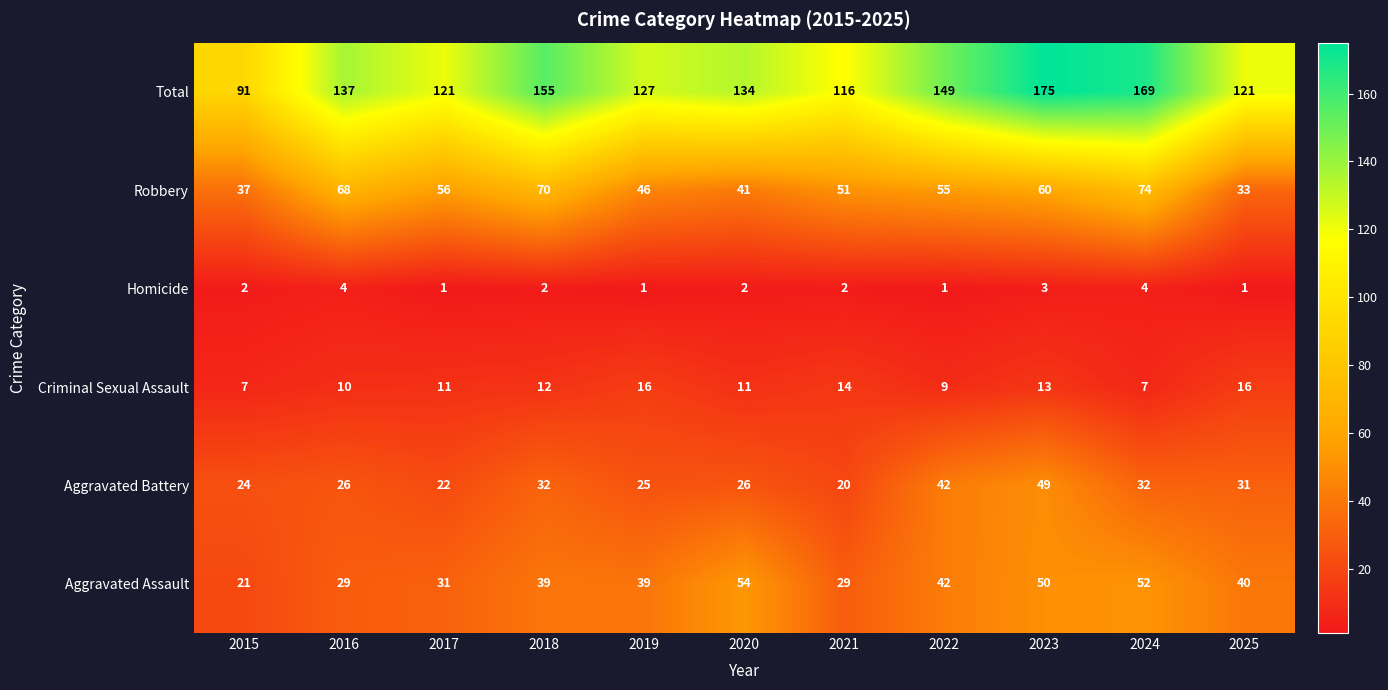

What is the total value across all series at 2016?

274